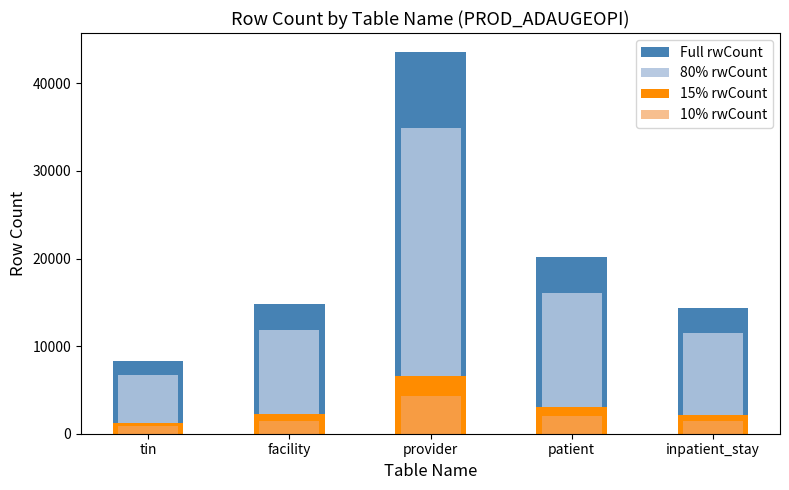

Are the bars horizontal?

No